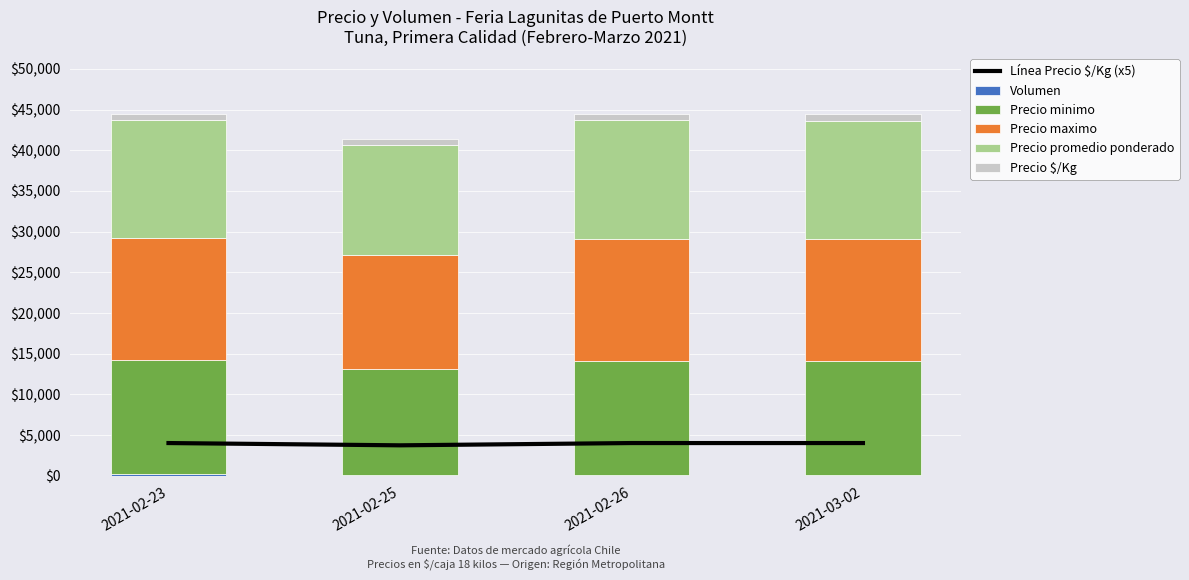

At which category is the sum across all series the highest?

2021-02-23